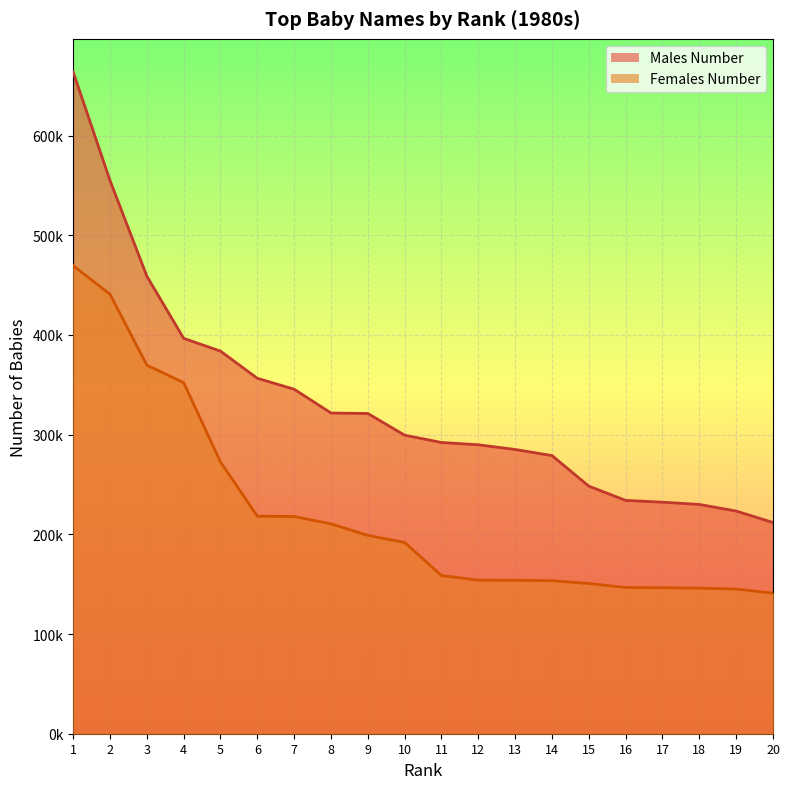

What is the highest value of the Males Number series?

663844